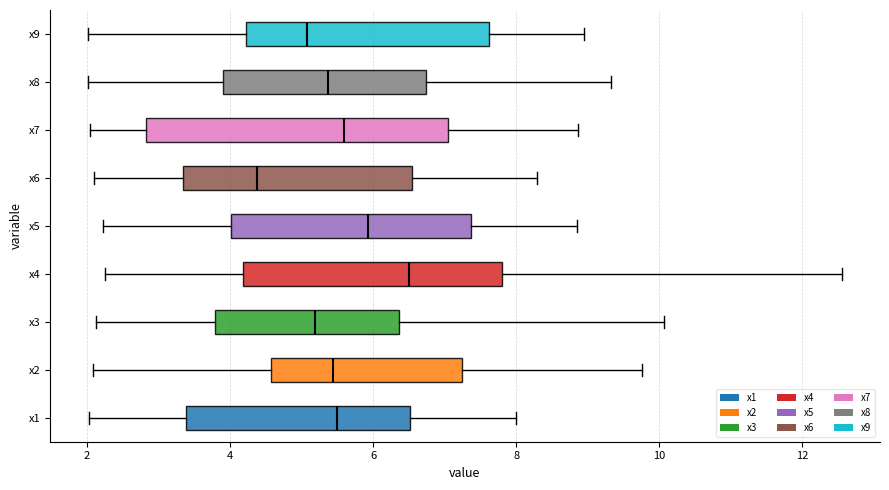

Reading bottom to top, transcribe this box plot: for each box, give where its median line is, the range the box spans, and where its two whiskers end, as read against the x-axis. The values are not printed on the chart, so give them approximately, as read against the axis.

x1: median 5.4, box 3.4 to 6.6, whiskers 2.0 to 8.0
x2: median 5.4, box 4.6 to 7.2, whiskers 2.0 to 9.8
x3: median 5.2, box 3.8 to 6.4, whiskers 2.2 to 10.0
x4: median 6.6, box 4.2 to 7.8, whiskers 2.2 to 12.6
x5: median 6.0, box 4.0 to 7.4, whiskers 2.2 to 8.8
x6: median 4.4, box 3.4 to 6.6, whiskers 2.2 to 8.2
x7: median 5.6, box 2.8 to 7.0, whiskers 2.0 to 8.8
x8: median 5.4, box 4.0 to 6.8, whiskers 2.0 to 9.4
x9: median 5.0, box 4.2 to 7.6, whiskers 2.0 to 9.0